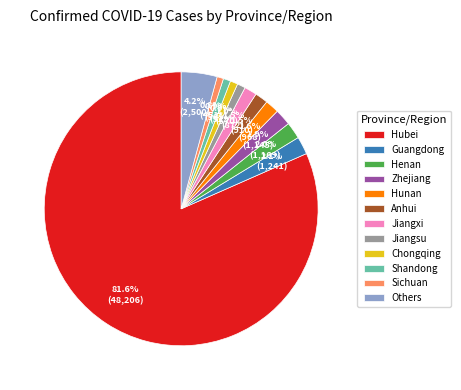

To the nearest percent, what is the difference between the largest and smallest slice percentages?

81%